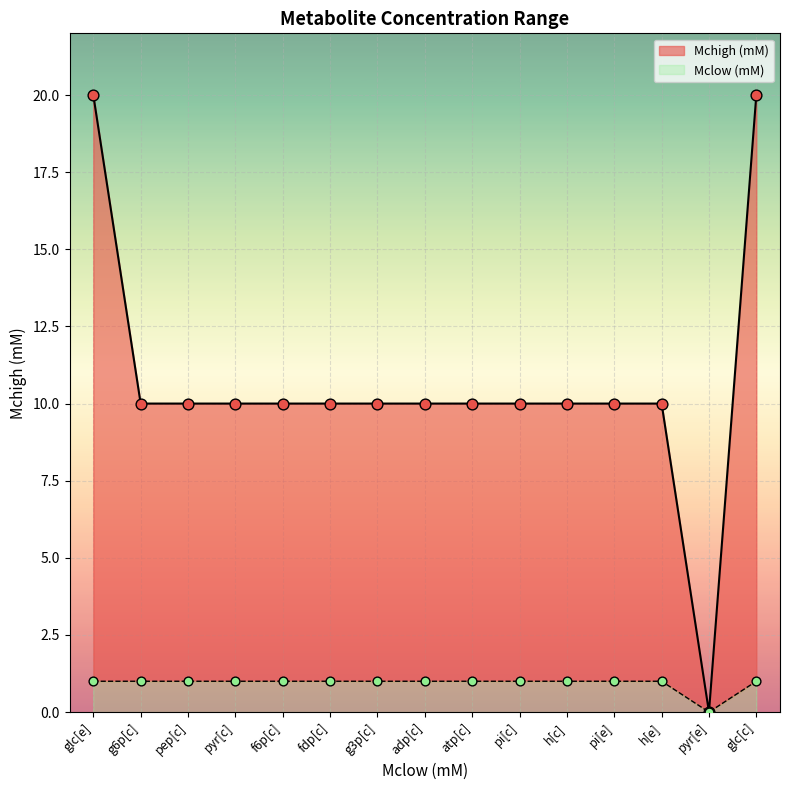

What is the ratio of the value at adp[c] to the value at h[c]?

1.0